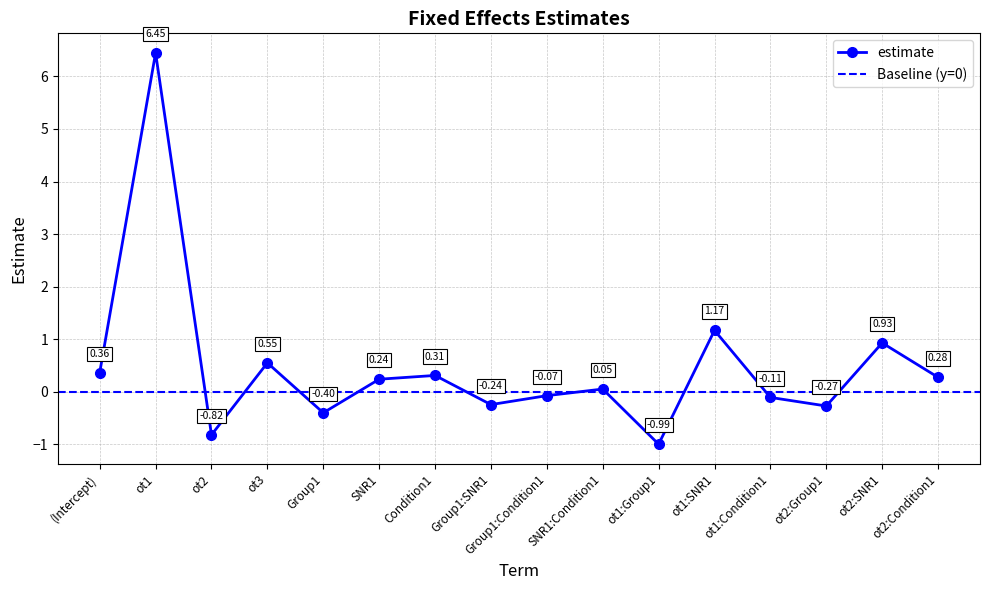

Where is the first local minimum?

ot2